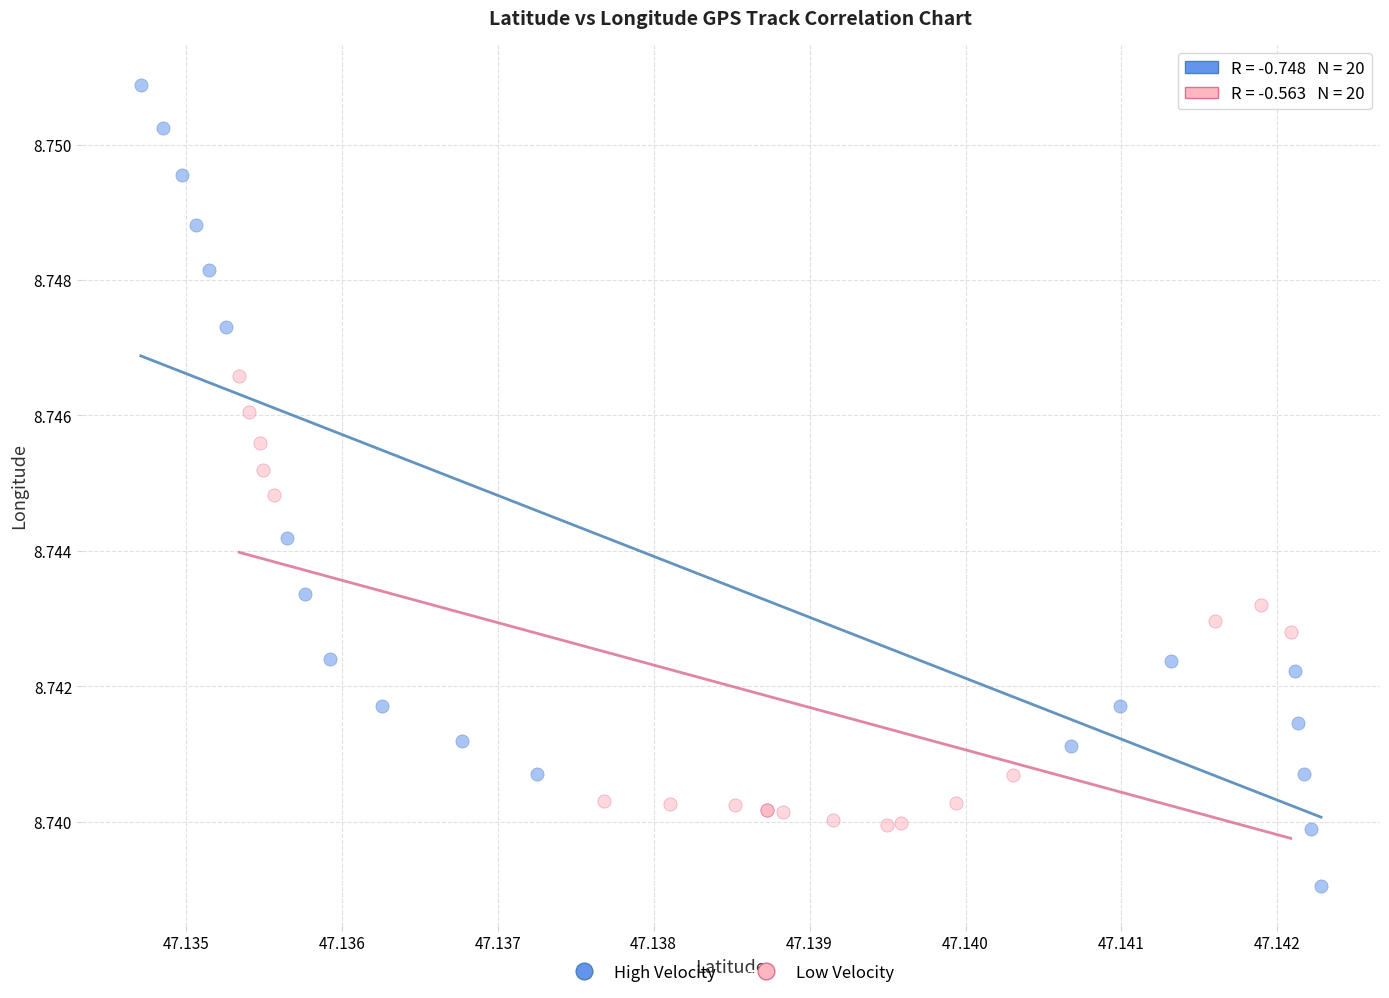

Which series has the largest Y range (max minus min)?

High Velocity